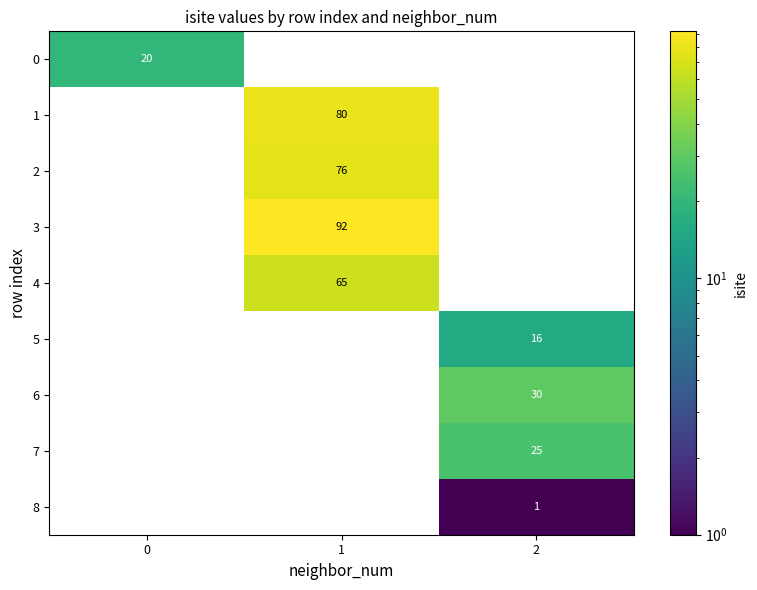

List the series in order of their peak value, highest first.

3, 1, 2, 4, 6, 7, 0, 5, 8